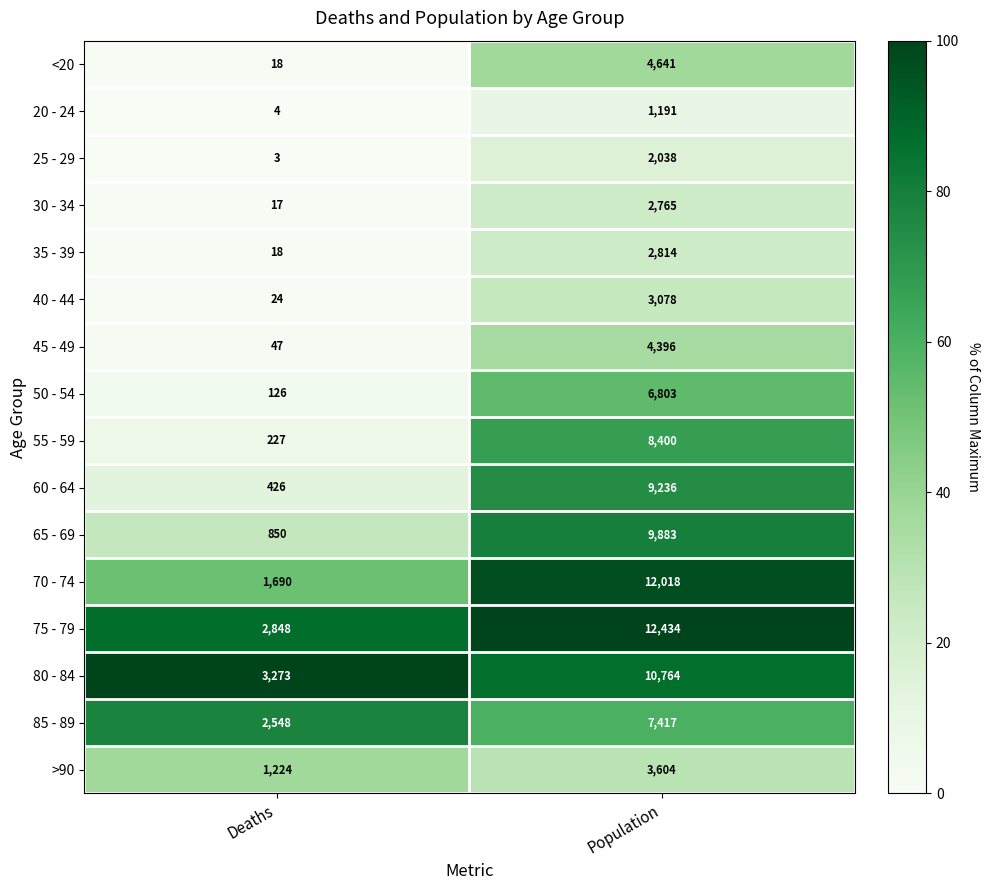

Between Deaths and Population, which series saw the biggest shift?

70 - 74